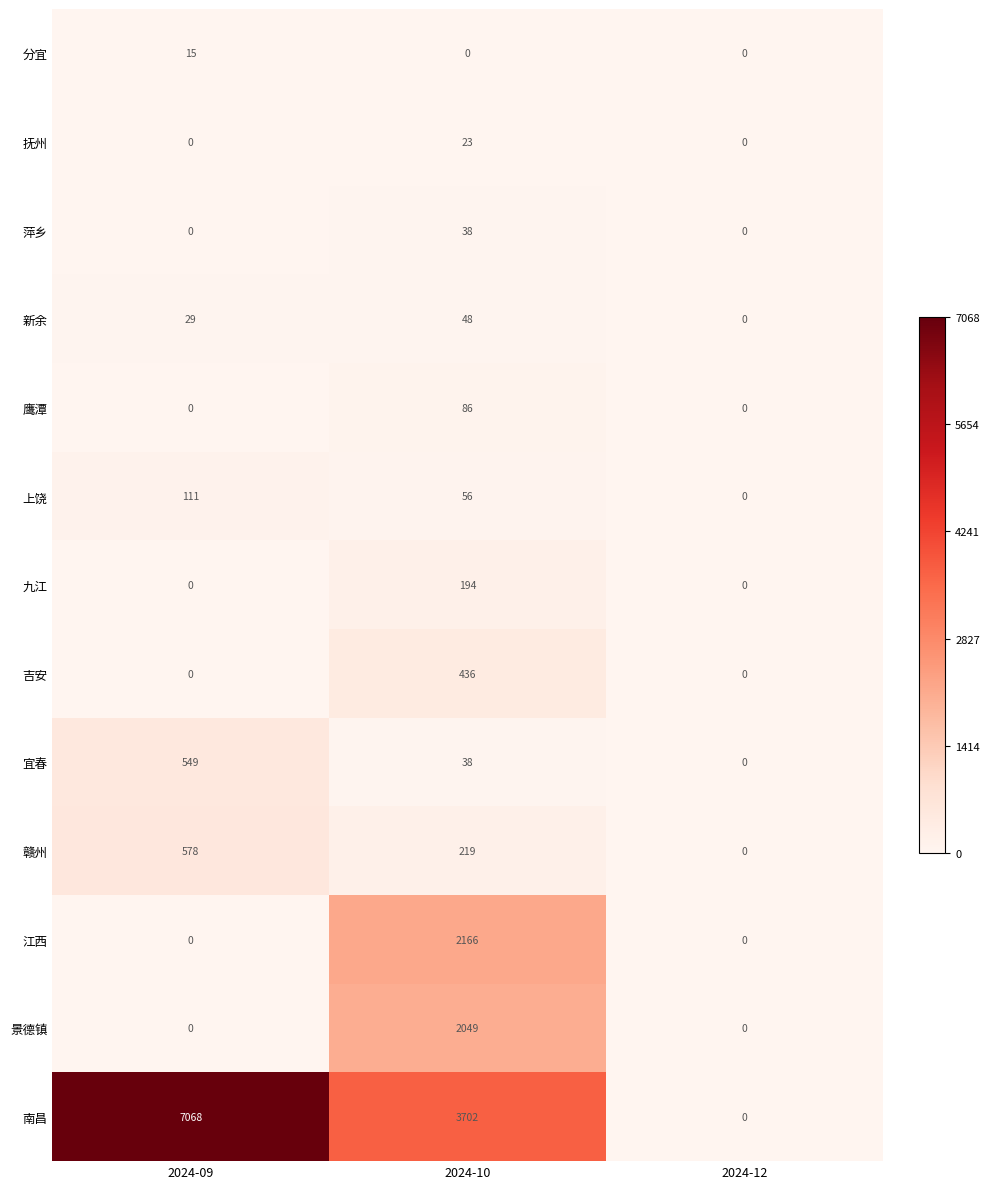

Count the number of categories in the chart.

3